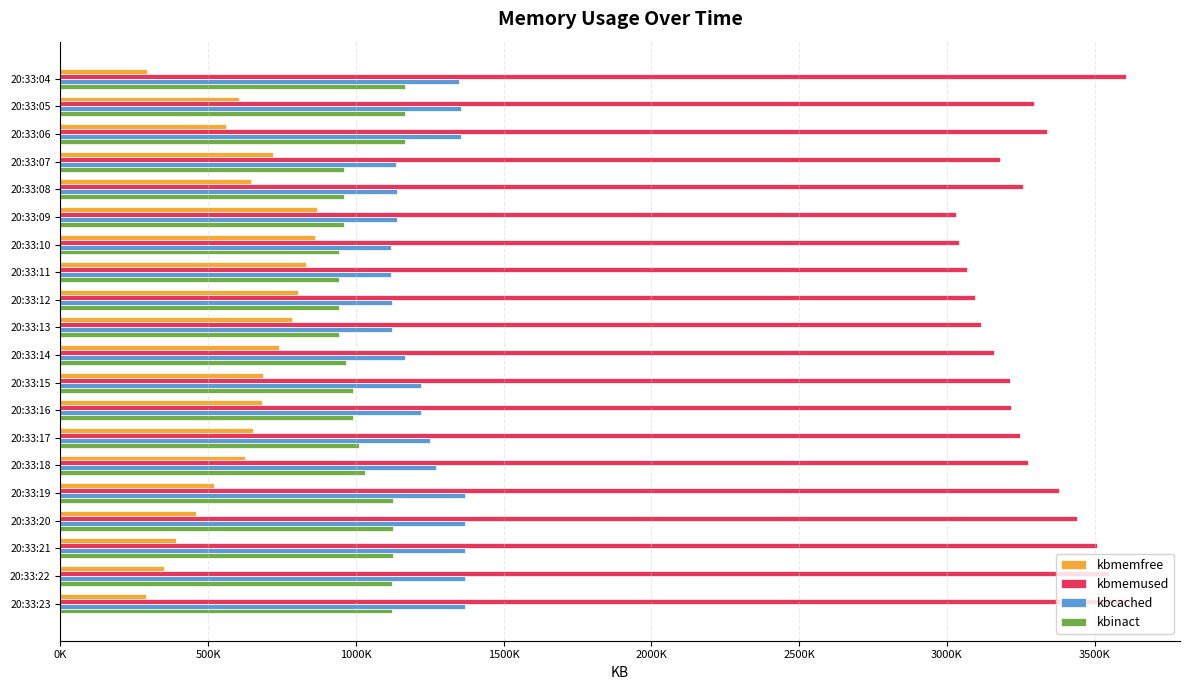

Which series has the largest total across all categories?

kbmemused